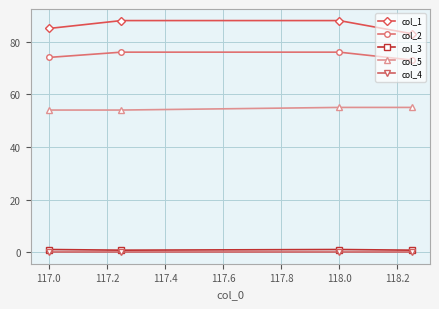

What is the sum of all col_5 values?

218.0